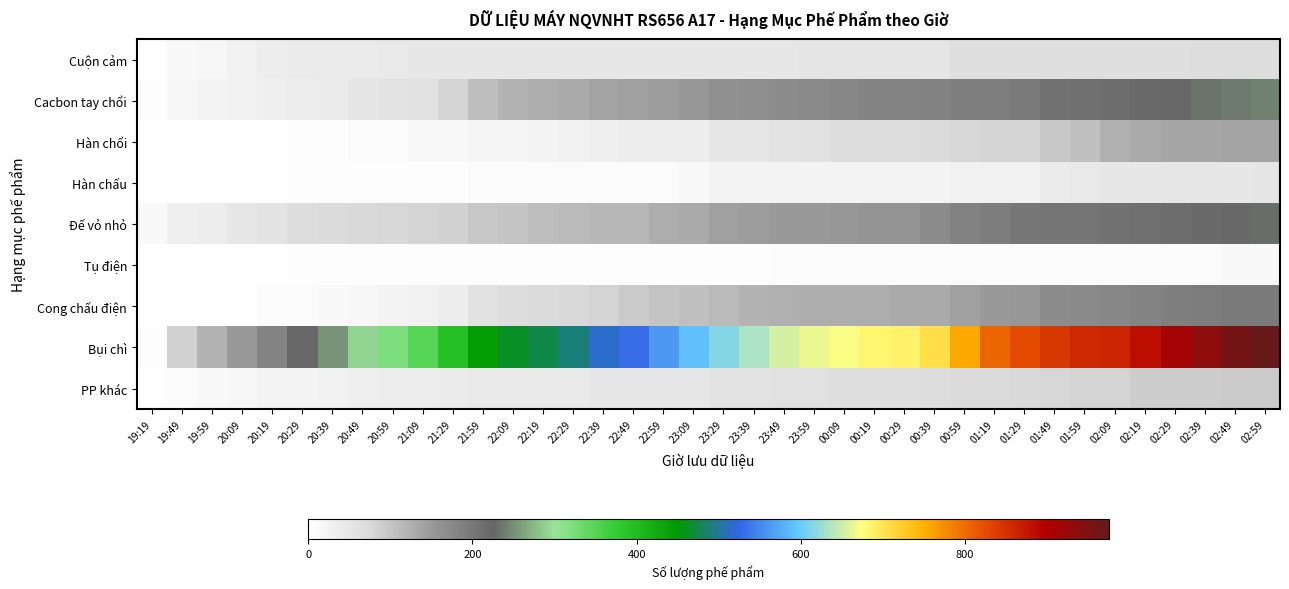

At 23:09, list the series in order from largest to smallest.

Bụi chì, Cacbon tay chổi, Đế vỏ nhỏ, Cong chấu điện, PP khác, Cuộn cảm, Hàn chổi, Hàn chấu, Tụ điện